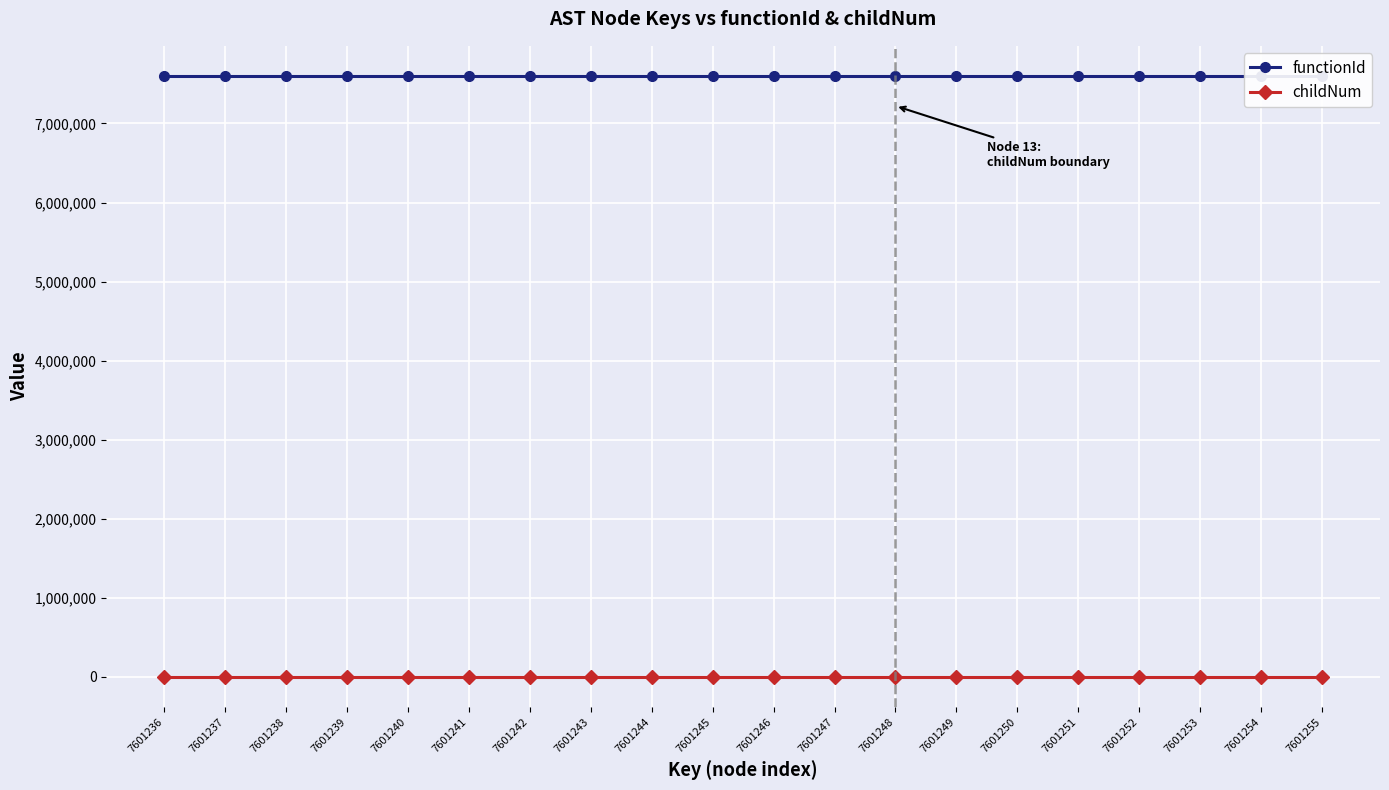

List the labels in order of functionId value, largest first.

7601236, 7601237, 7601238, 7601239, 7601240, 7601241, 7601242, 7601243, 7601244, 7601245, 7601246, 7601247, 7601248, 7601249, 7601250, 7601251, 7601252, 7601253, 7601254, 7601255